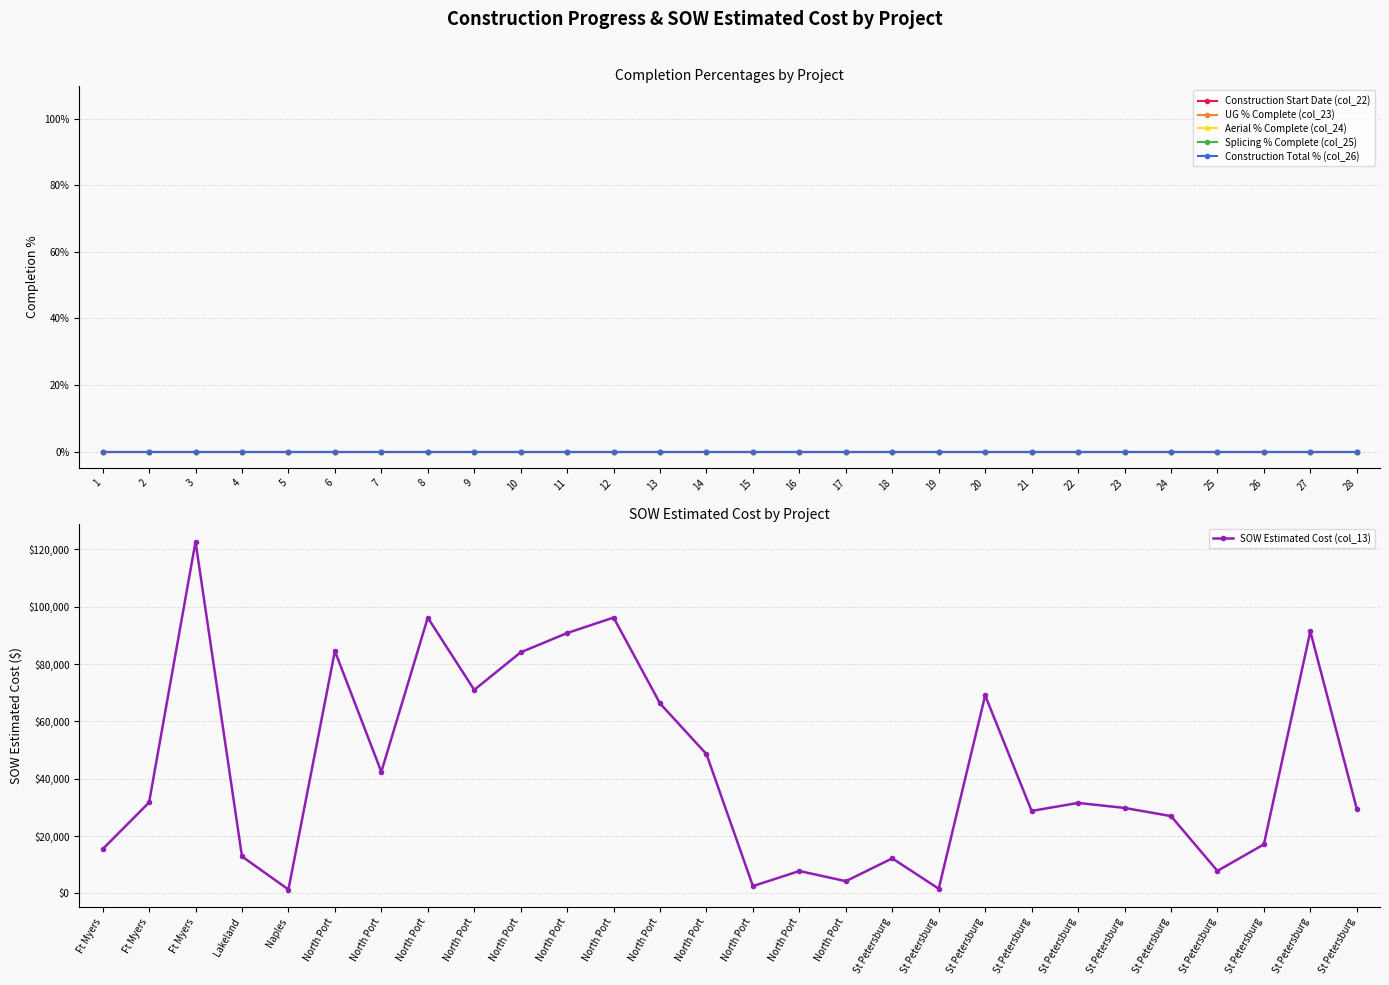

Between 5 and 27, which series saw the biggest shift?

SOW Estimated Cost (col_13)